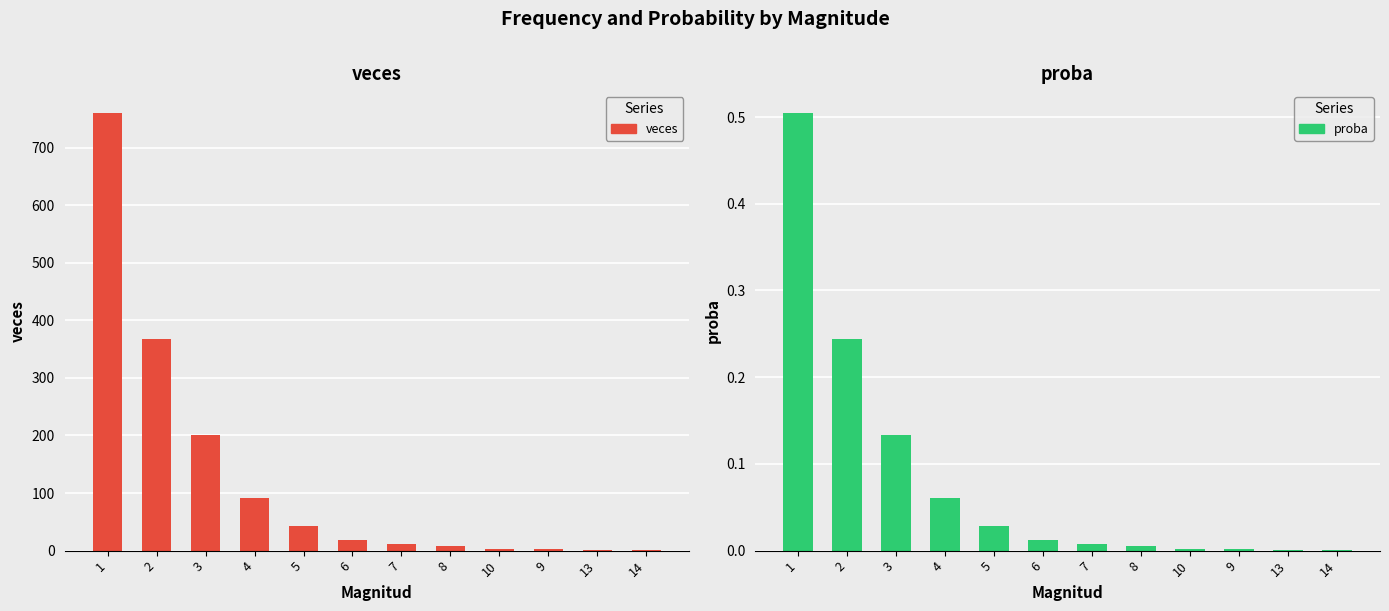

What is the total value across all series at 14?

1.0